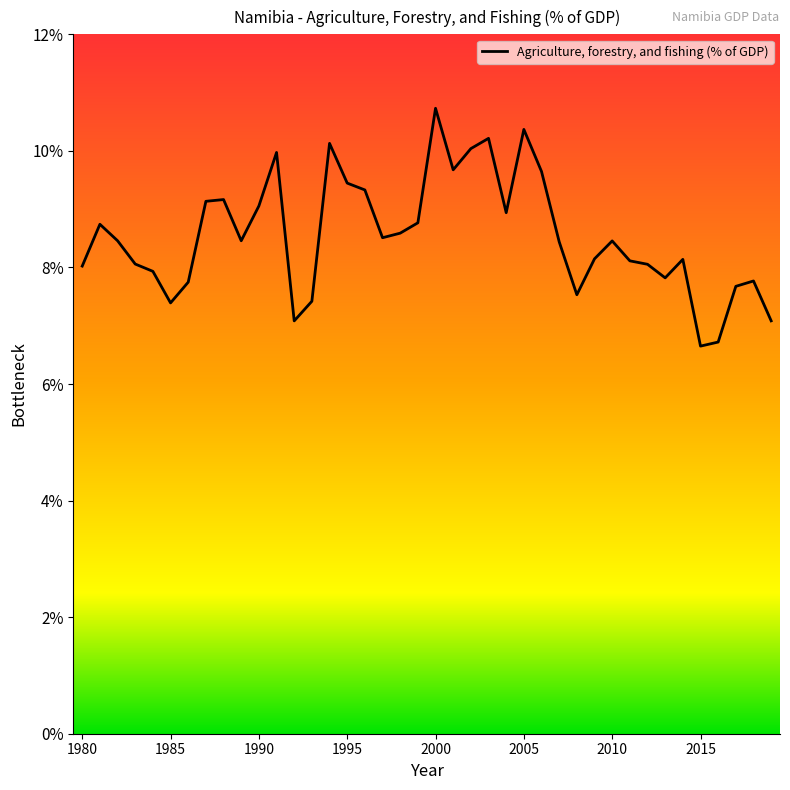

What is the difference between the maximum and minimum values?

4.1